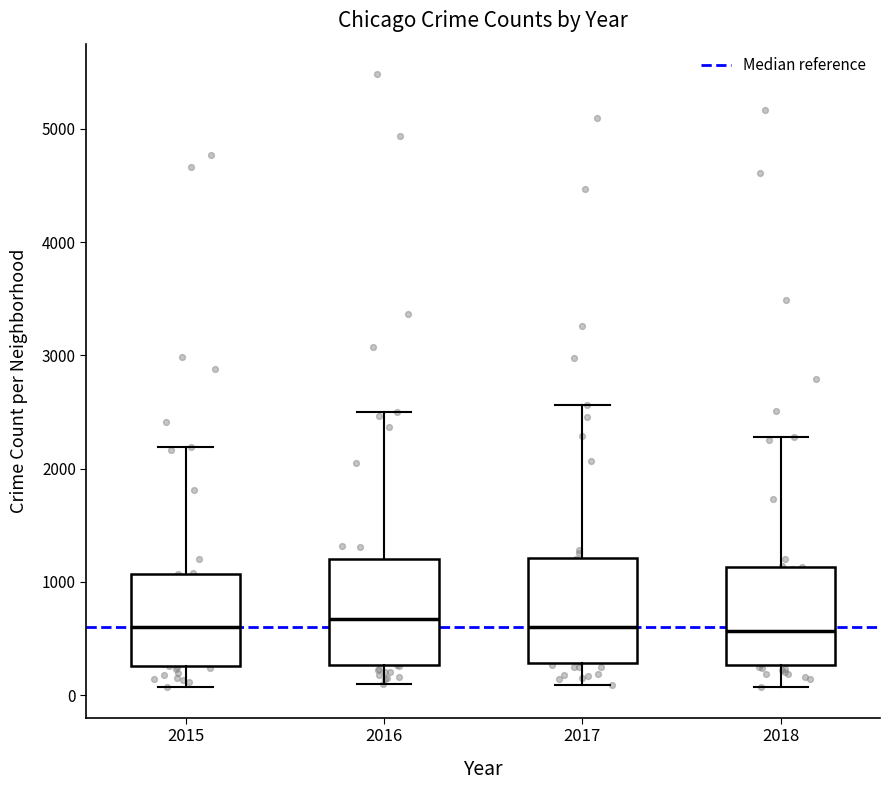

Where is the upper edge of the box at x = 2017 on the y-axis? The values are not printed on the chart, so give them approximately, as read against the axis.

1200